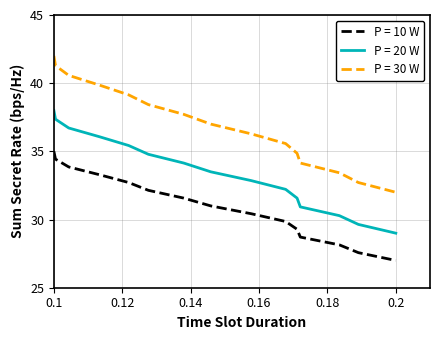

What is the average value of the P = 30 W series?

37.0